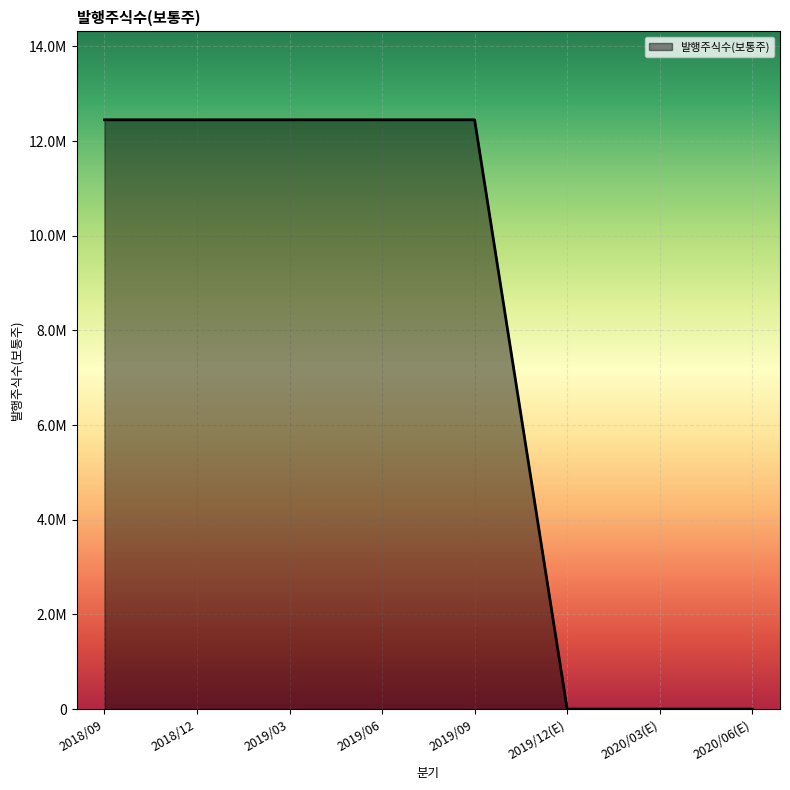

What is the average value?

7781750